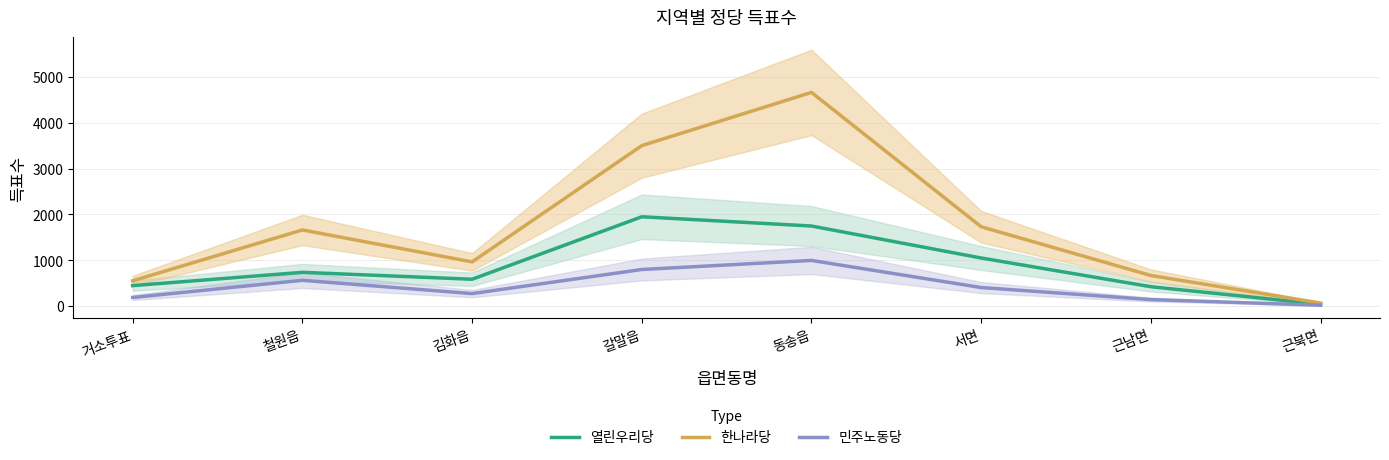

What is the label of the 1st point from the left?

거소투표